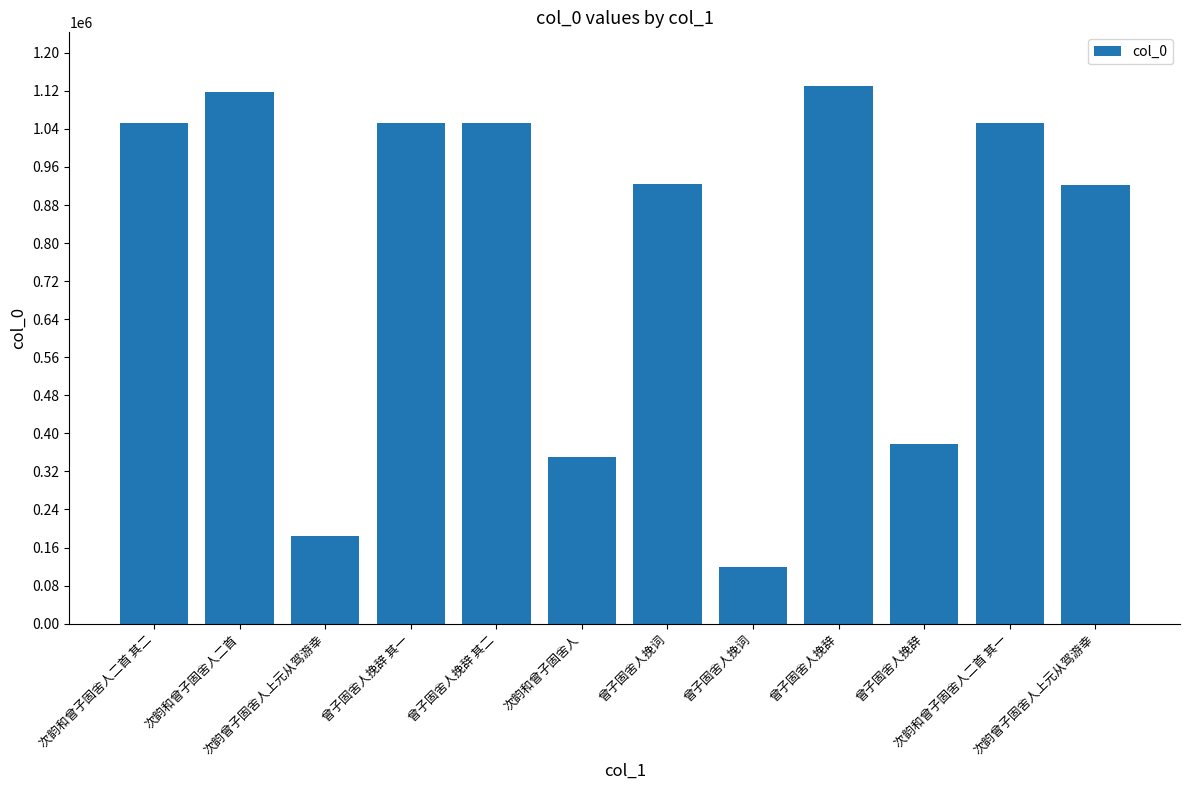

Where does the data first go above 1052801?

次韵和曾子固舍人二首 其二